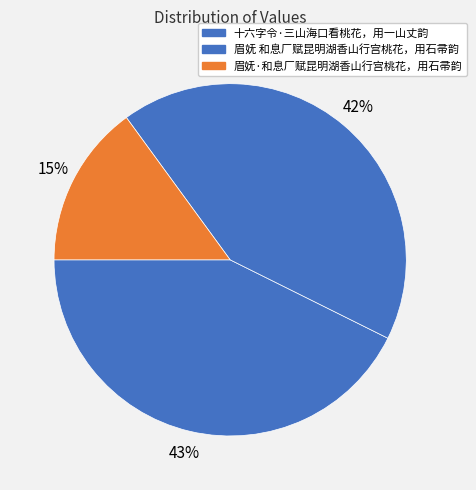

Does 十六字令·三山海口看桃花，用一山丈韵 account for over 50% of the chart?

No